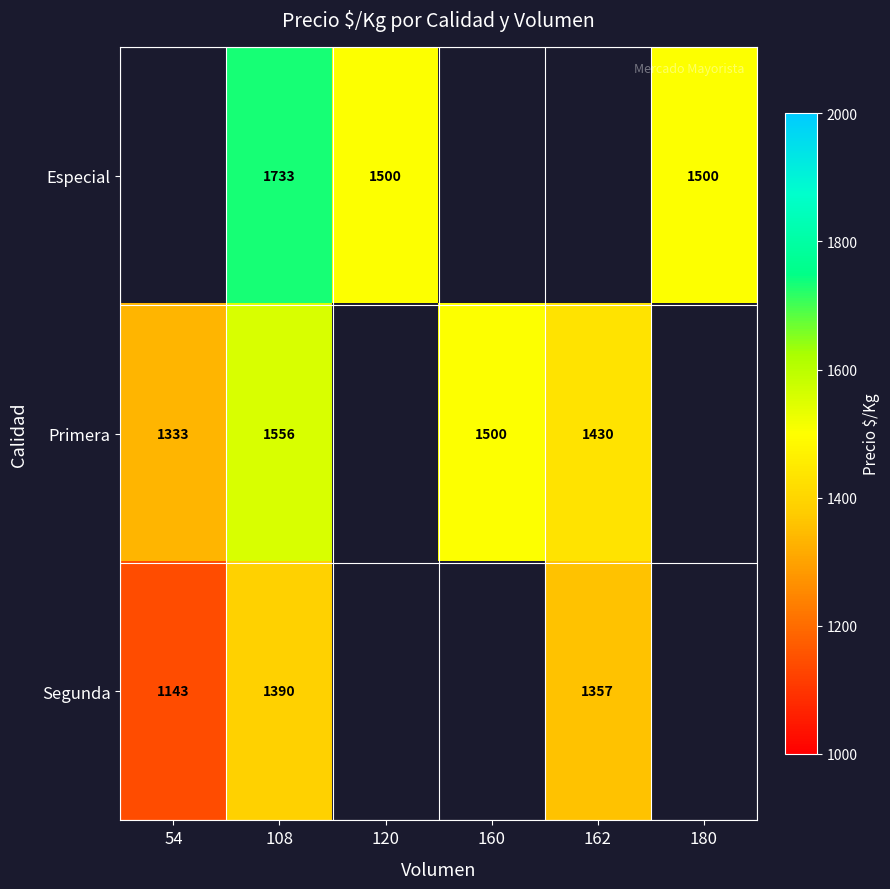

Which has a higher value, 54 or 120?

120